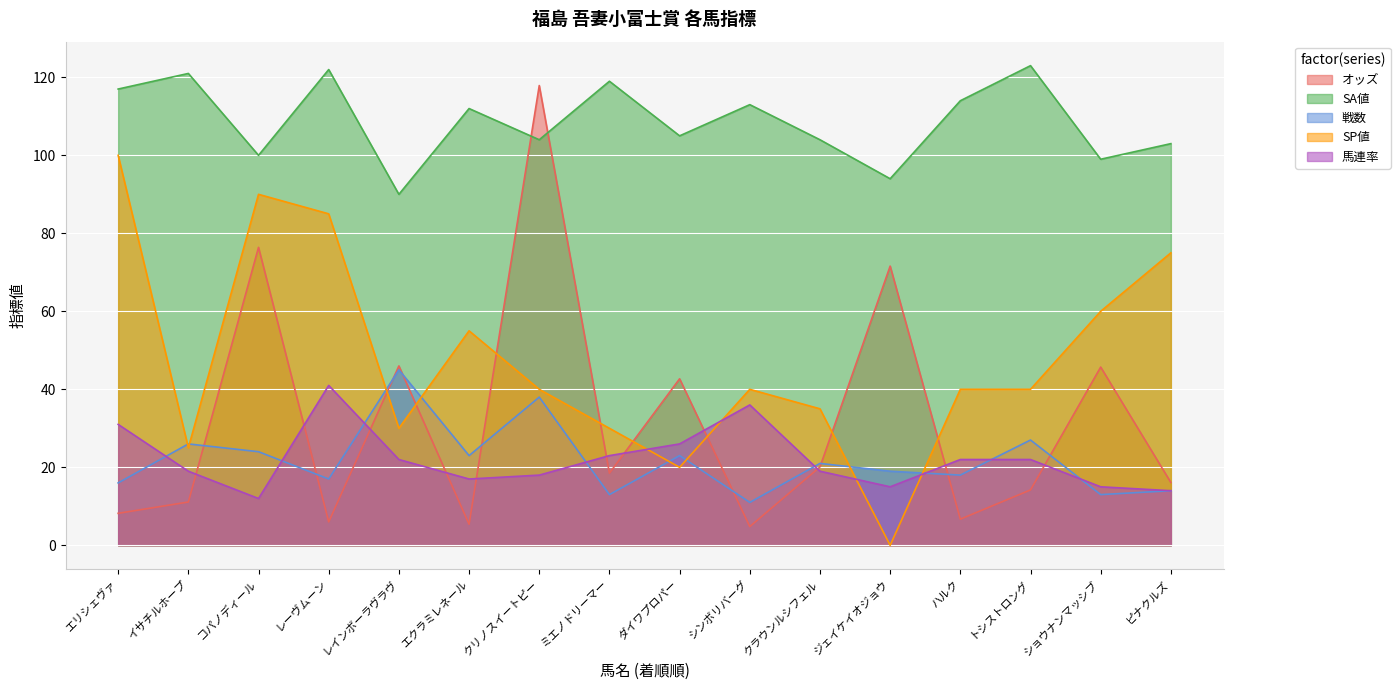

Which series ends up on top after the final intersection of オッズ and 馬連率?

オッズ